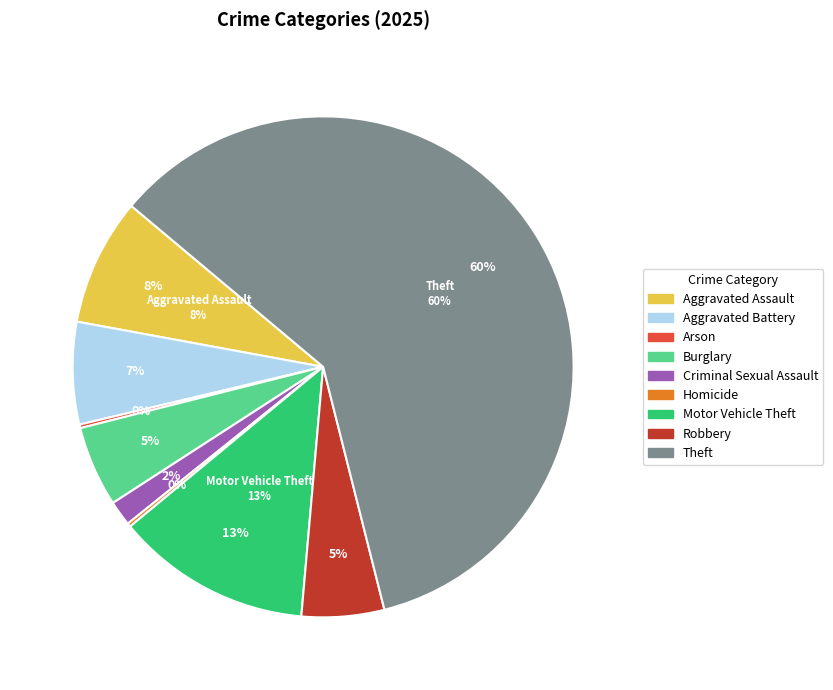

How many slices are in this pie chart?

9